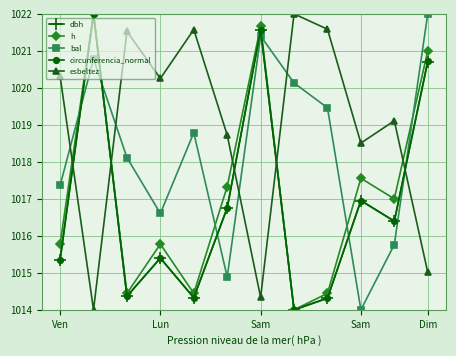

Does the chart display data point markers on the line(s)?

Yes